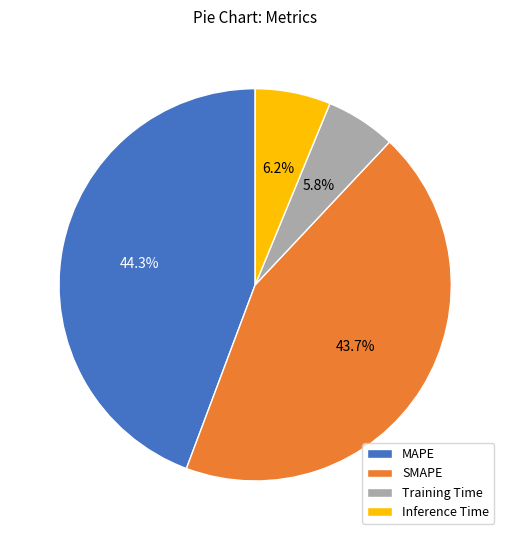

What is the largest slice in the pie chart?

MAPE